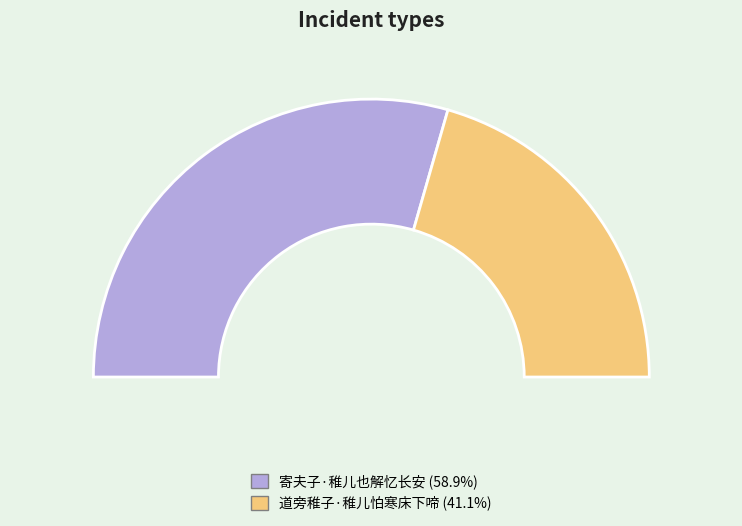

To the nearest percent, what is the average slice percentage?

50%